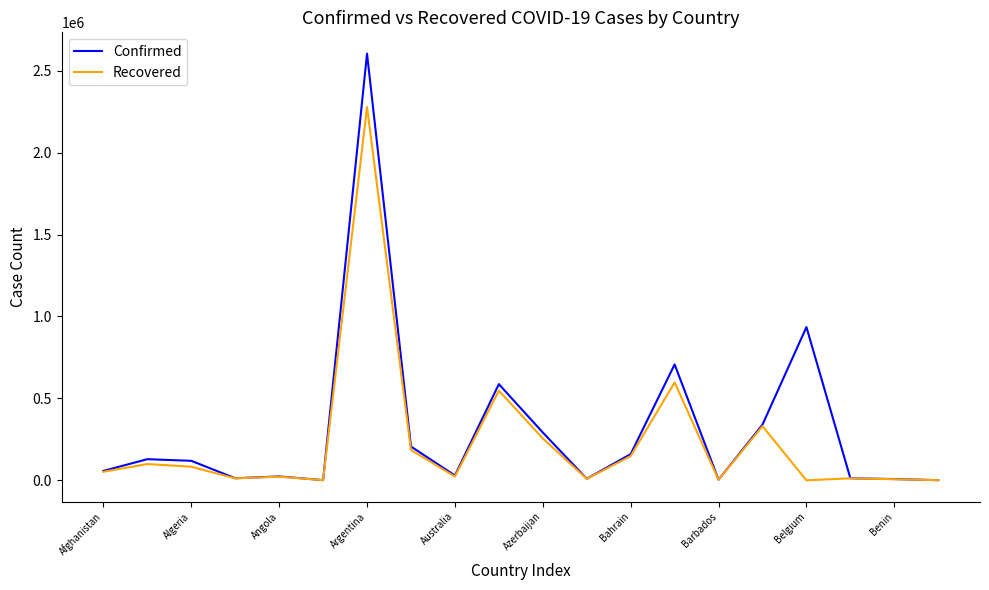

Rank the series by their average value, from highest to lowest.

Confirmed, Recovered